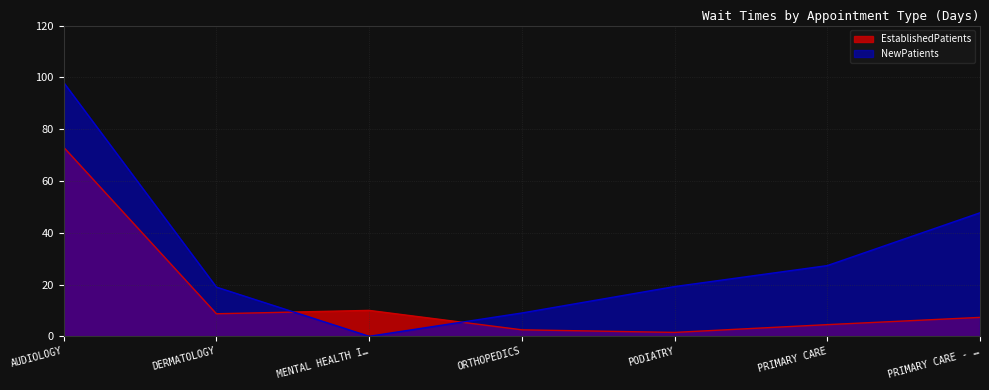

Rank the series by their average value, from highest to lowest.

NewPatients, EstablishedPatients